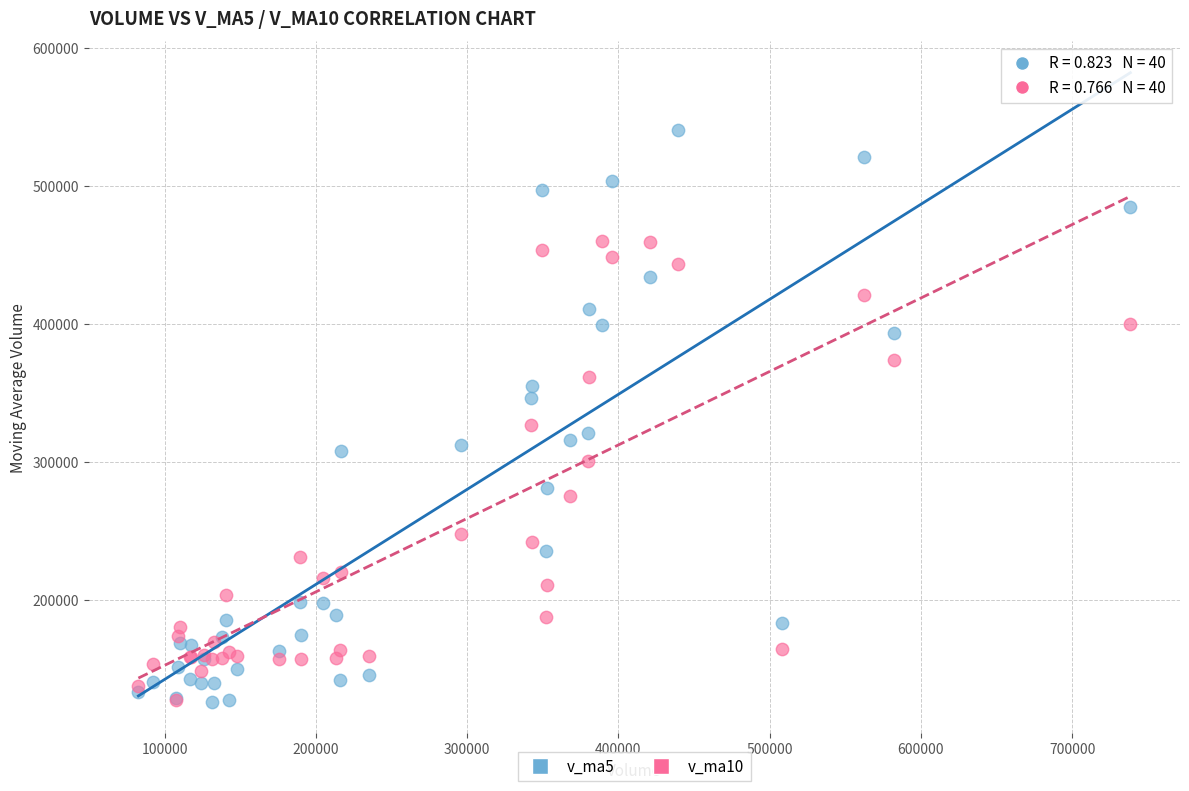

What are all the series names shown in the legend?

v_ma5, v_ma10